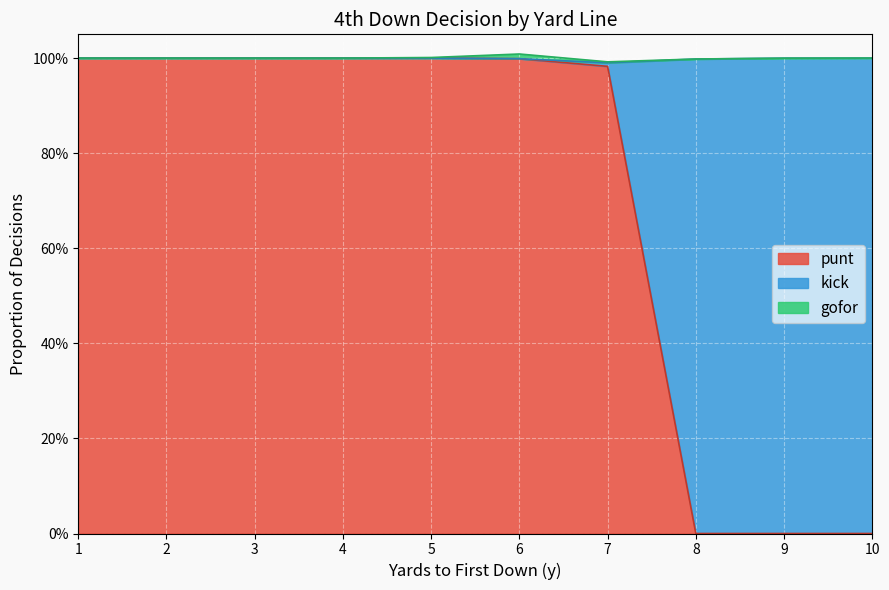

At which label does gofor reach its minimum?

1